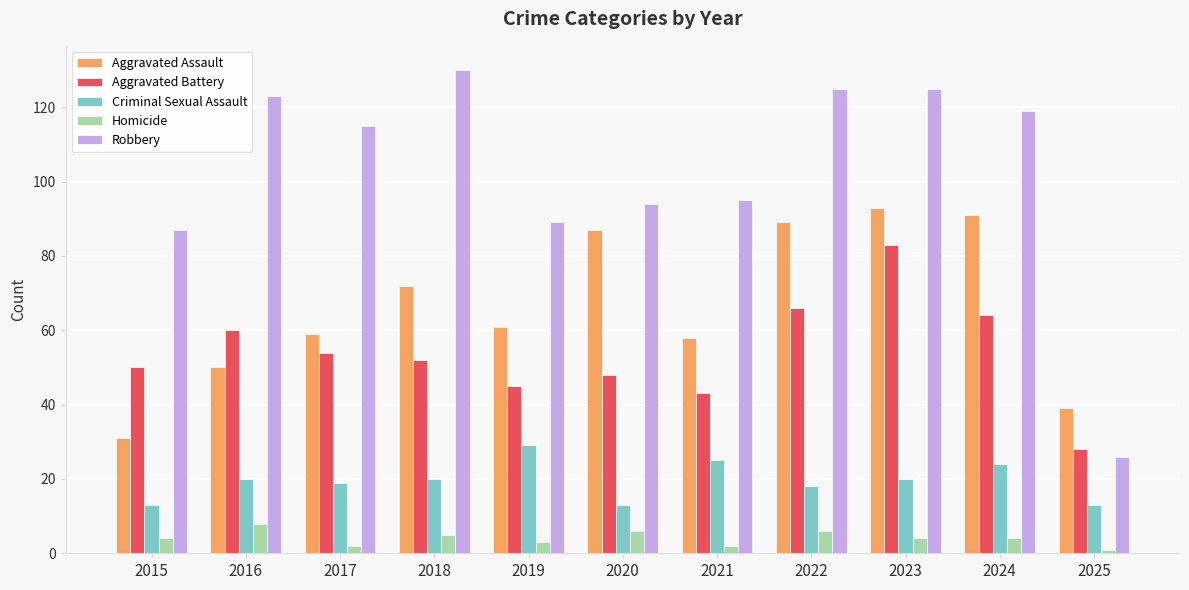

At which category is the sum across all series the highest?

2023